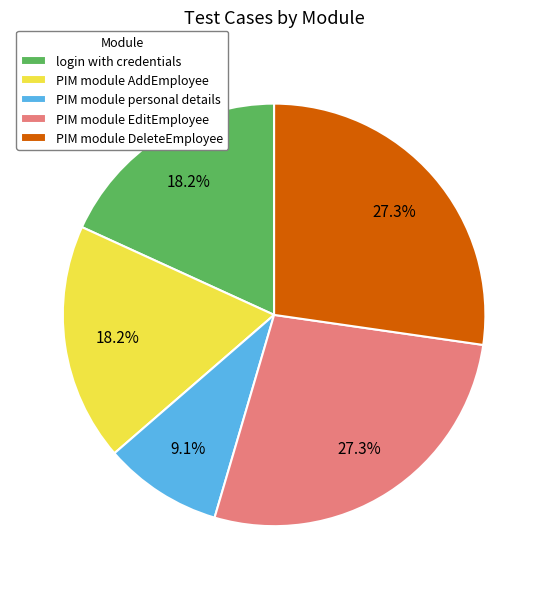

What is the smallest slice in the pie chart?

PIM module personal details